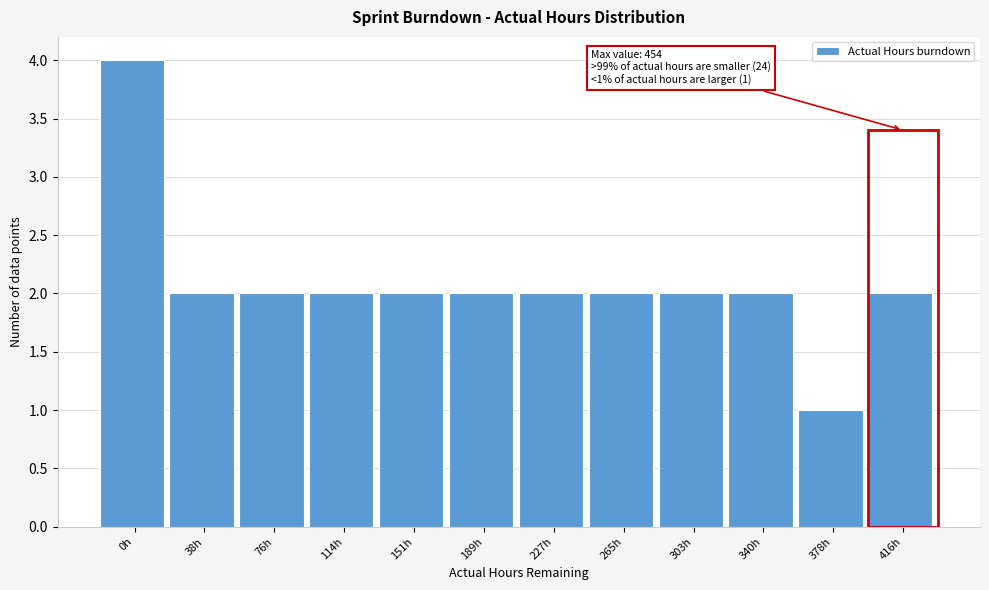

Reading left to right, transcribe all the data shown in this chart.

4	2	2	2	2	2	2	2	2	2	1	2